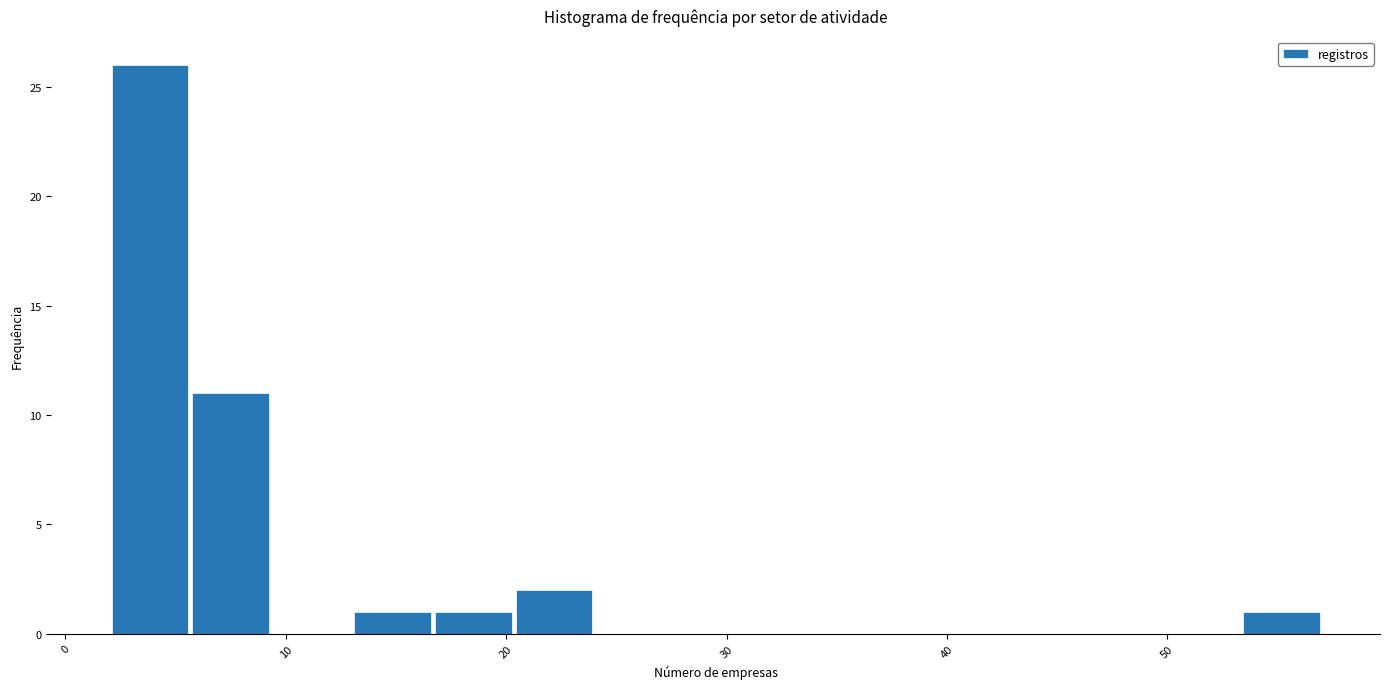

Around what value on the x-axis is the tallest bar? Give the approximate position of its centre, as read against the axis.

4